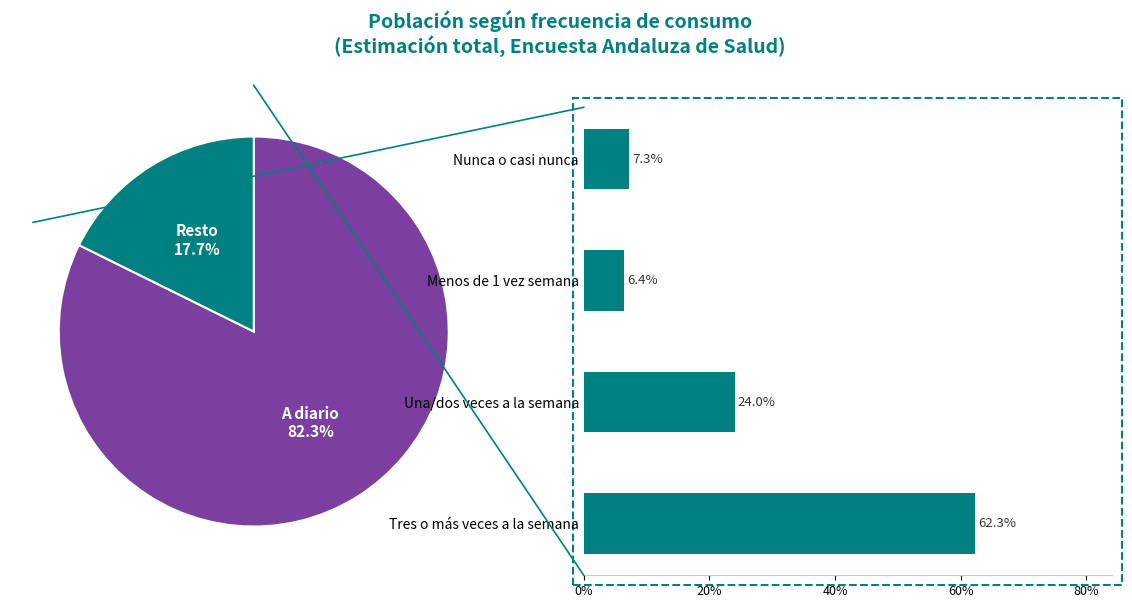

True or false: Tres o más veces a la semana accounts for 62% of the total.

True